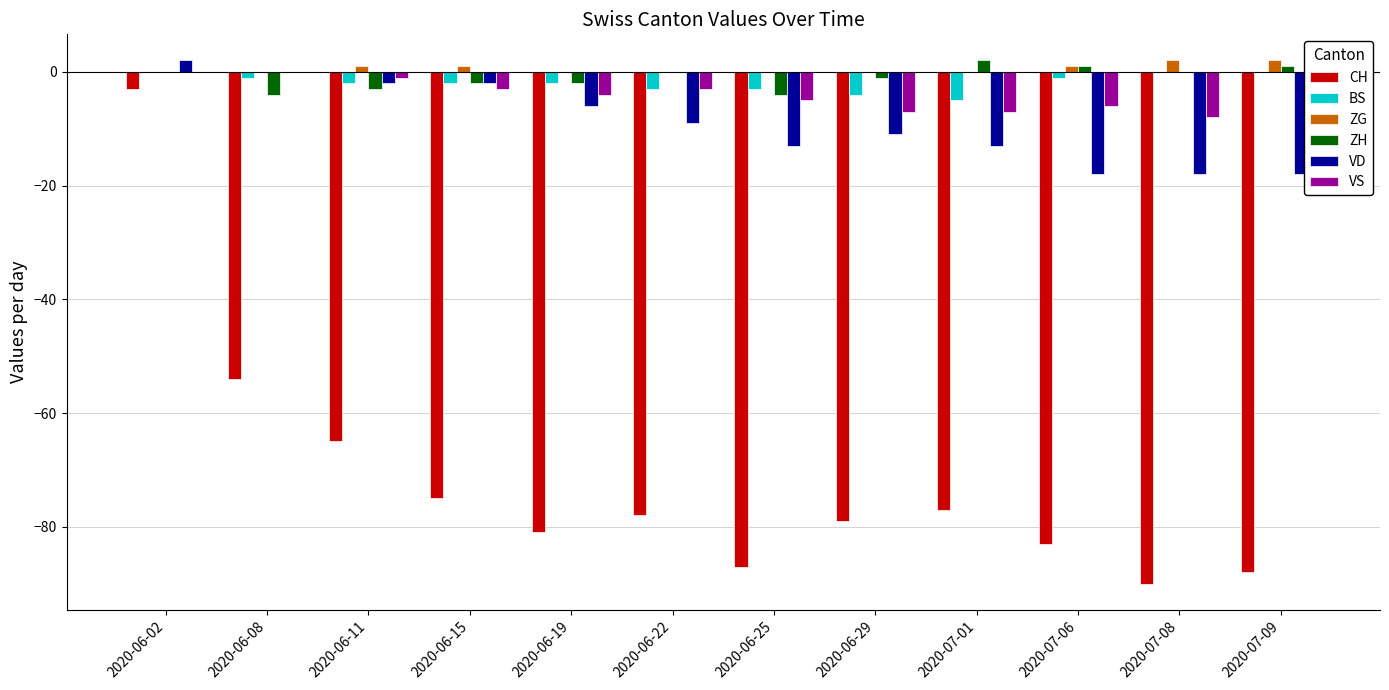

Count the number of data series in this chart.

6